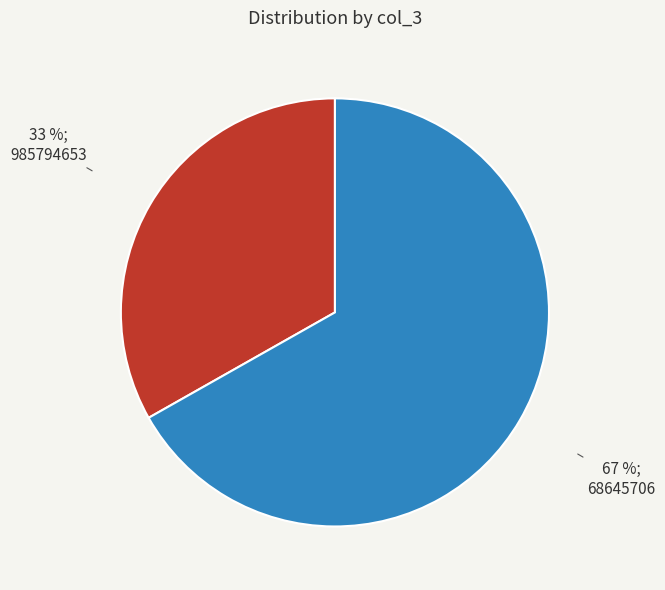

Does any single category account for the majority?

Yes